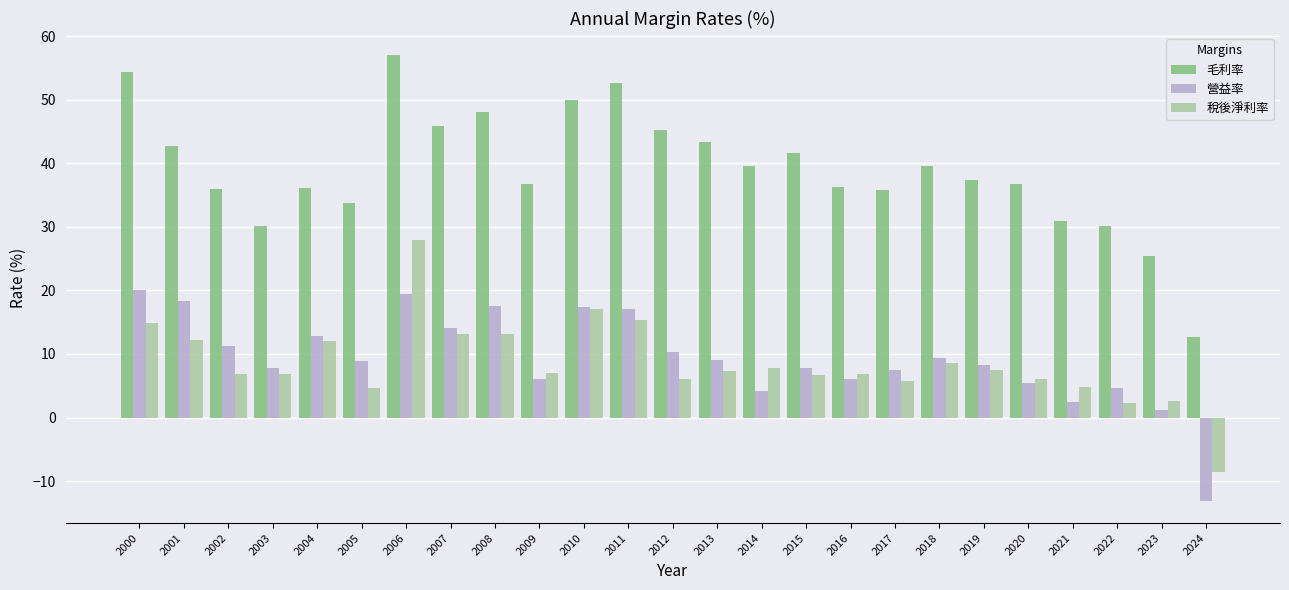

What is the difference between the 毛利率 values at 2022 and 2019?

7.1